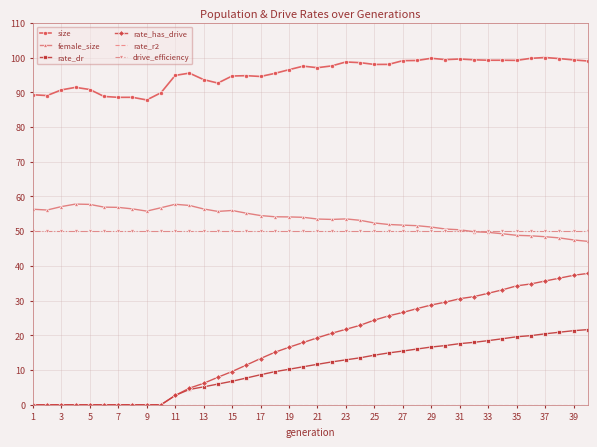

Which series has the largest total across all categories?

size